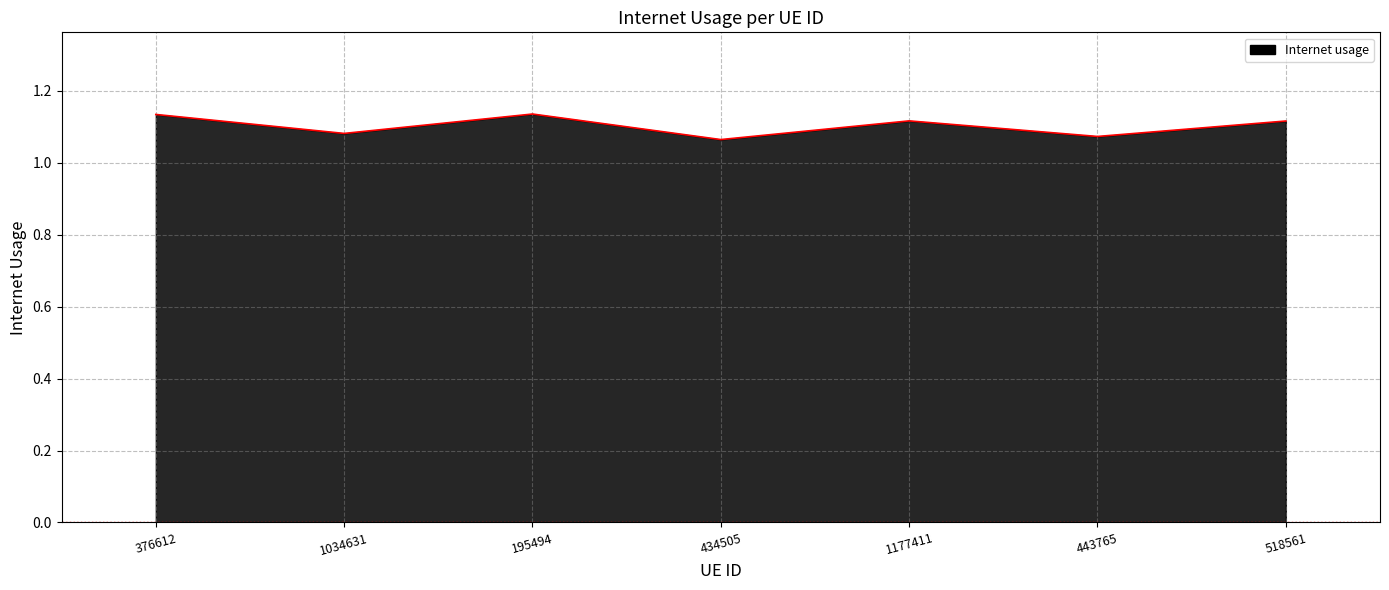

What is the value of the 6th point from the left?

1.1